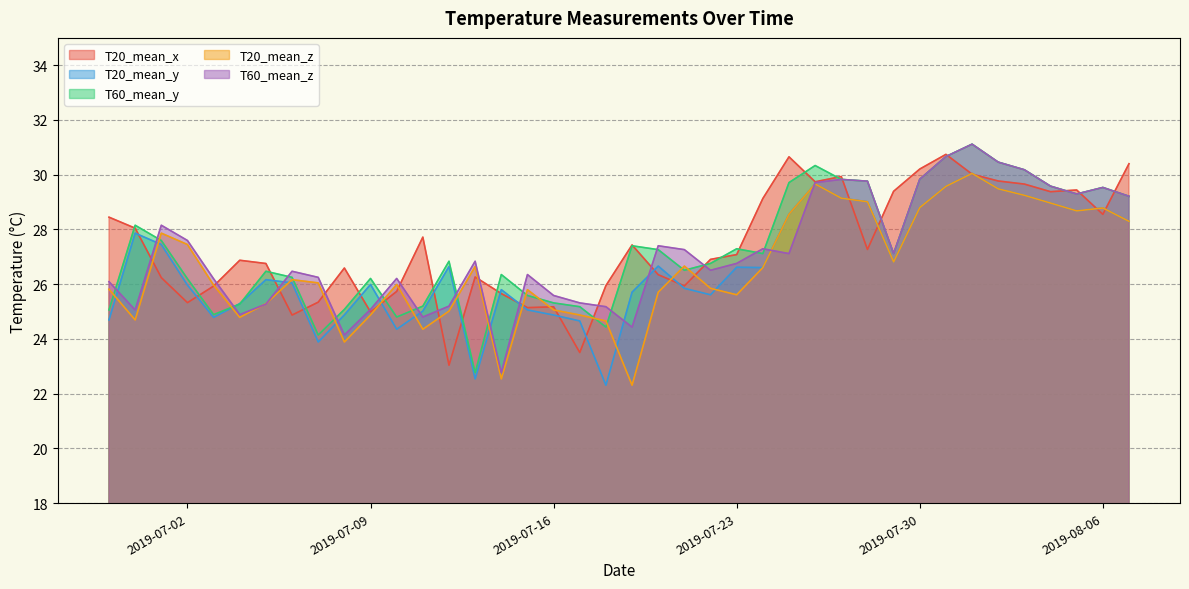

Rank the series at 2019-07-05 from lowest to highest value.

T60_mean_z, T20_mean_z, T20_mean_y, T60_mean_y, T20_mean_x